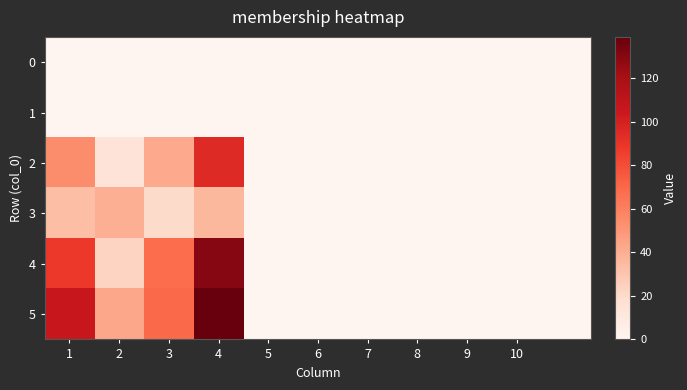

Which series has the largest range (max minus min)?

5